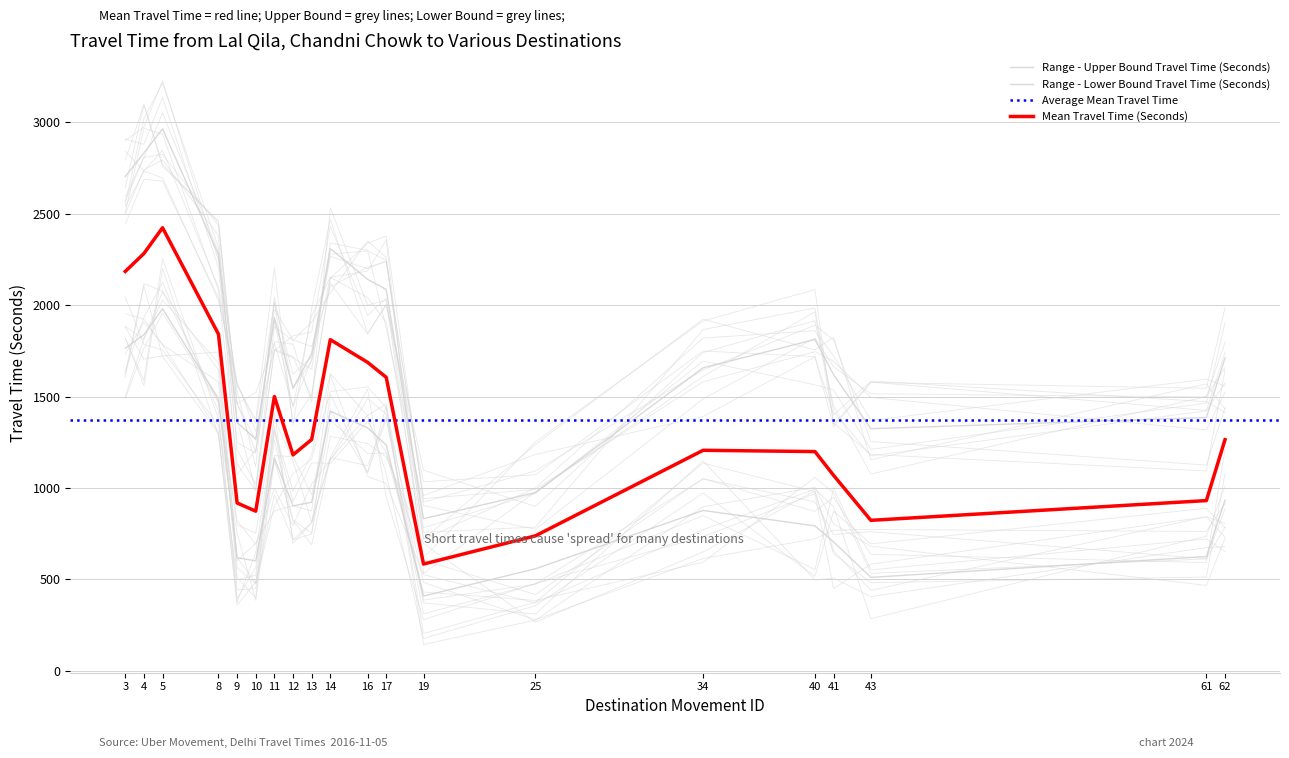

True or false: Range - Lower Bound Travel Time (Seconds) and Range - Upper Bound Travel Time (Seconds) intersect in this chart.

False